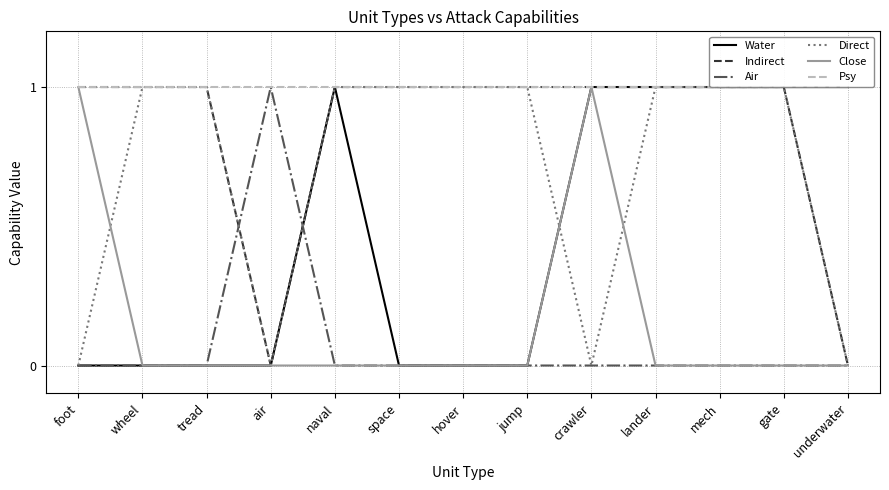

What is the approximate value of Indirect at tread?

1